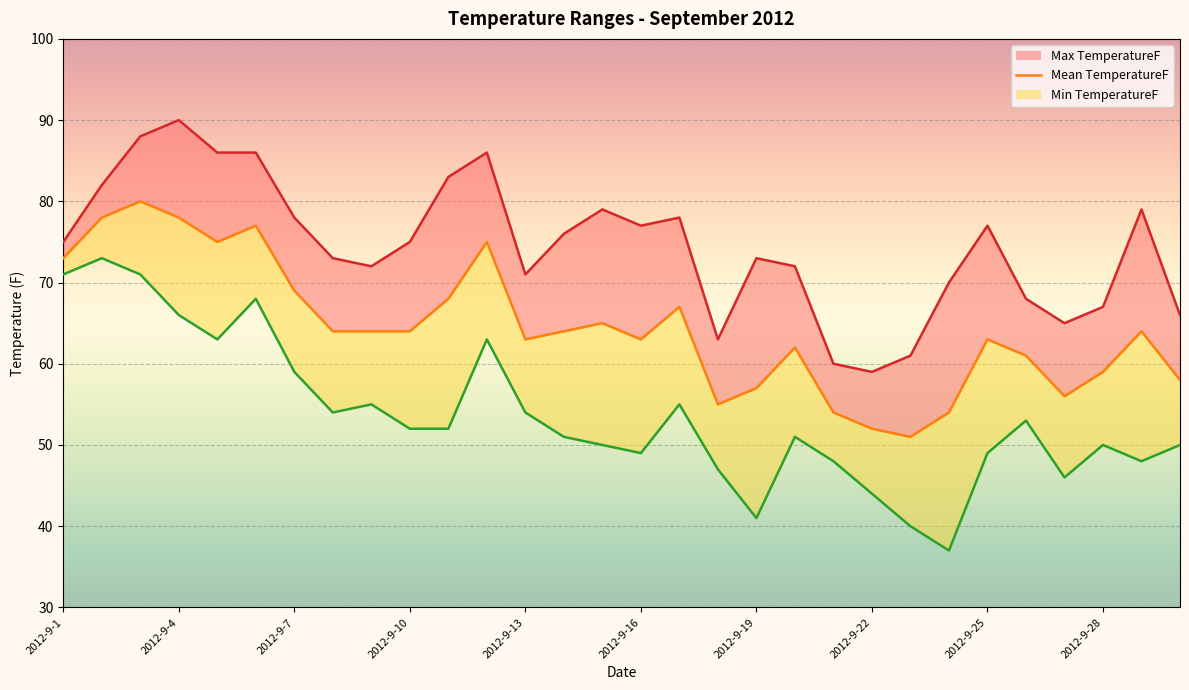

Reading left to right, what are all the values shown in this chart?

Max TemperatureF line: 75	82	88	90	86	86	78	73	72	75	83	86	71	76	79	77	78	63	73	72	60	59	61	70	77	68	65	67	79	66
Mean TemperatureF: 73	78	80	78	75	77	69	64	64	64	68	75	63	64	65	63	67	55	57	62	54	52	51	54	63	61	56	59	64	58
Min TemperatureF line: 71	73	71	66	63	68	59	54	55	52	52	63	54	51	50	49	55	47	41	51	48	44	40	37	49	53	46	50	48	50